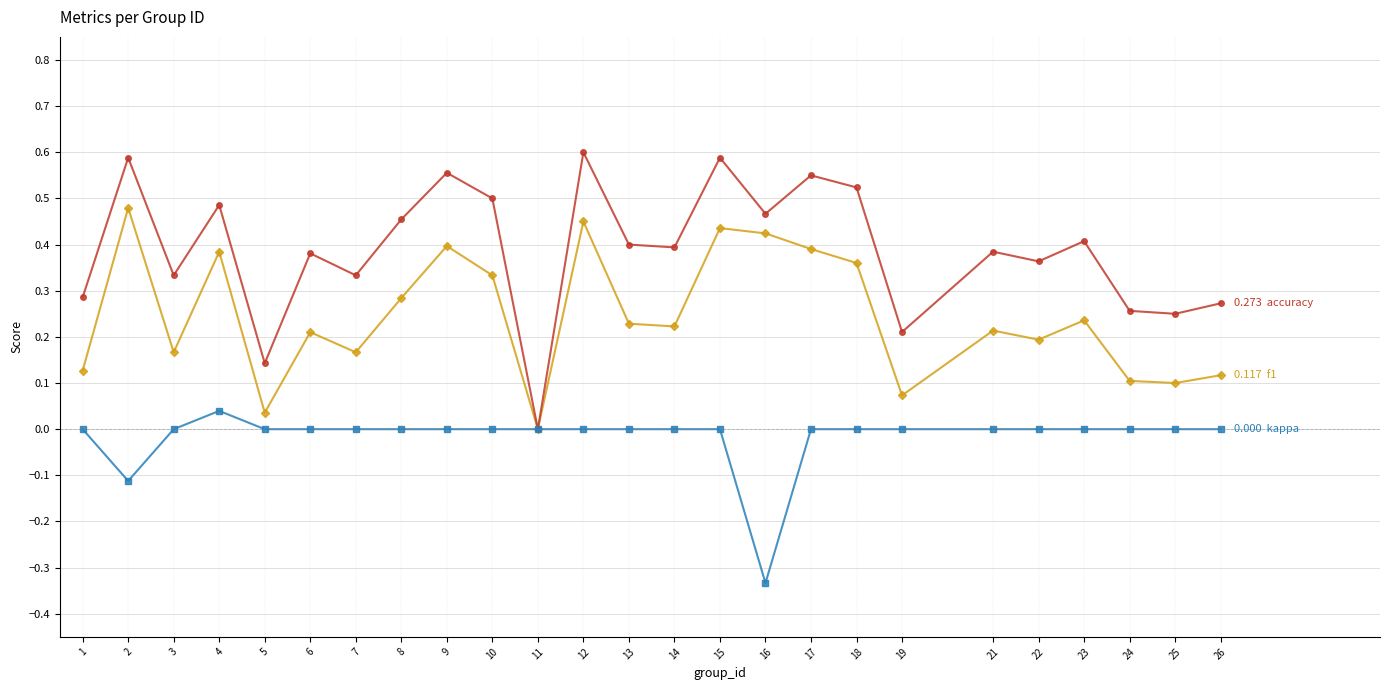

What is the total value across all series at 2?

1.0